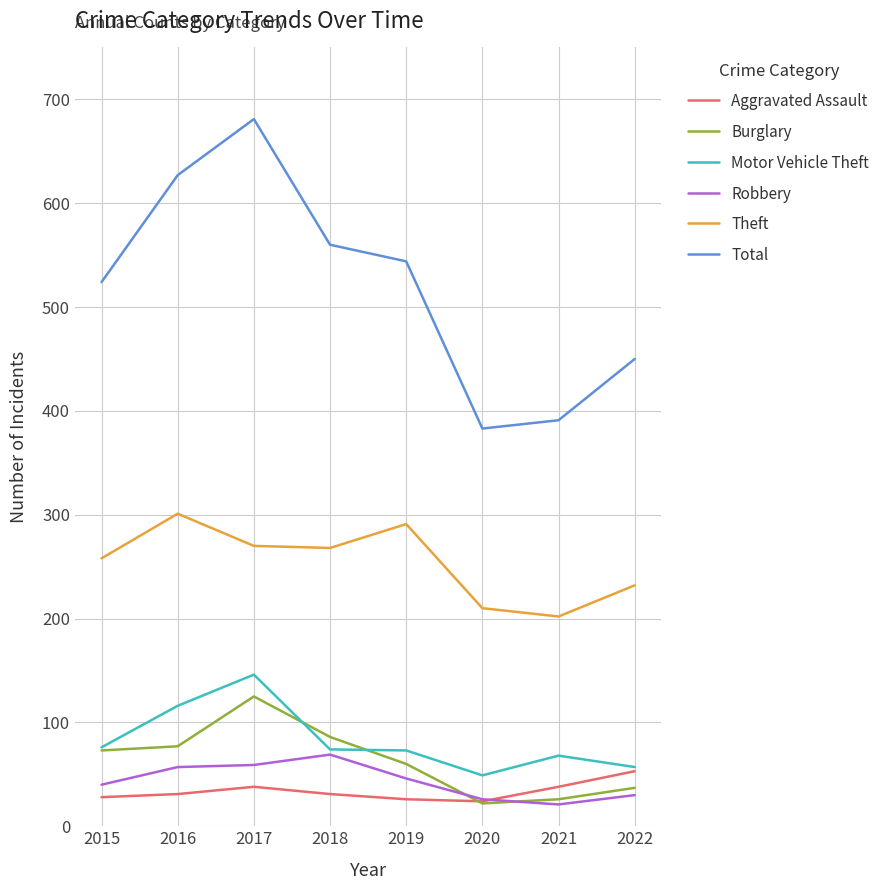

What are all the series names shown in the legend?

Aggravated Assault, Burglary, Motor Vehicle Theft, Robbery, Theft, Total